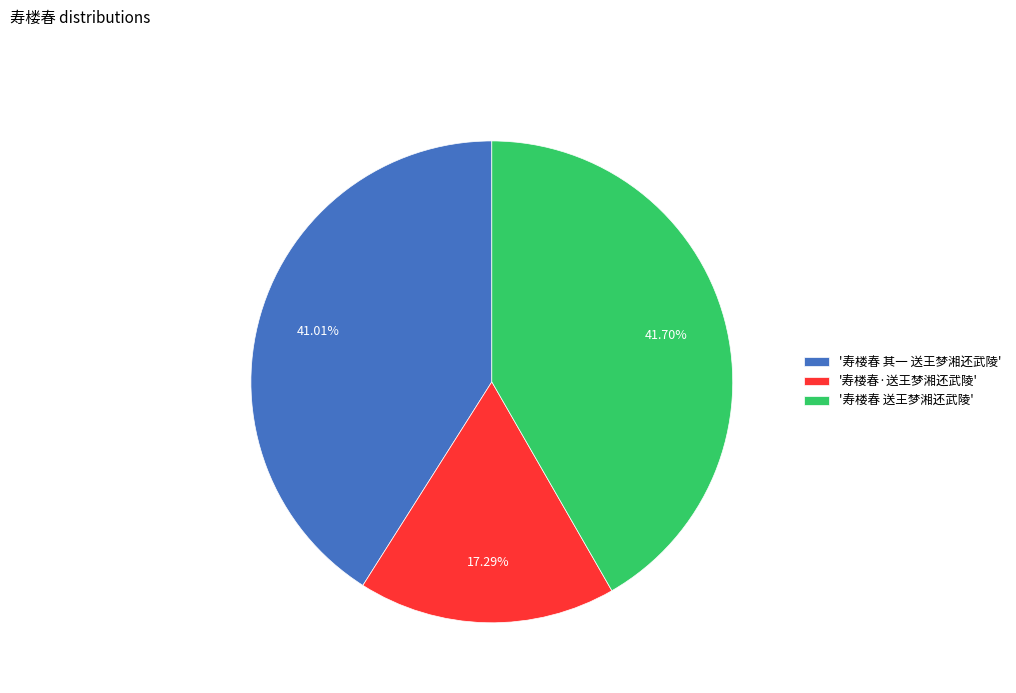

Count the number of slices in the pie.

3